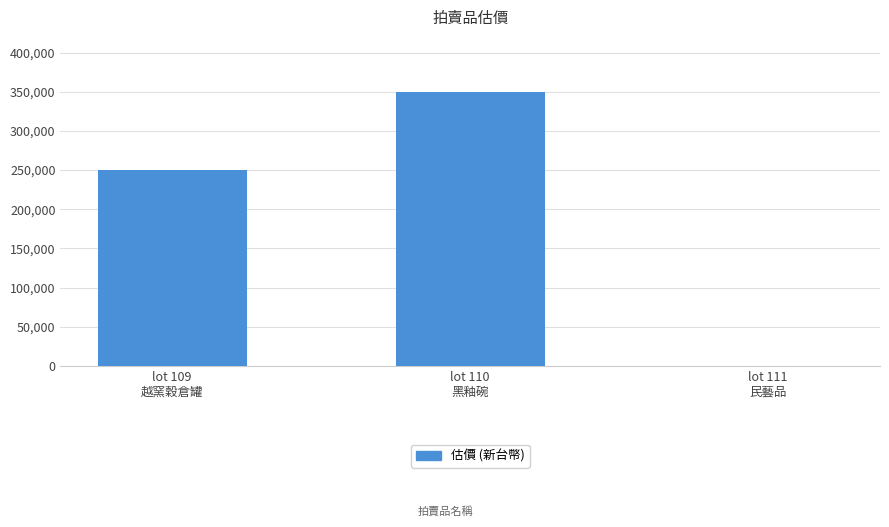

What is the average value?

200000